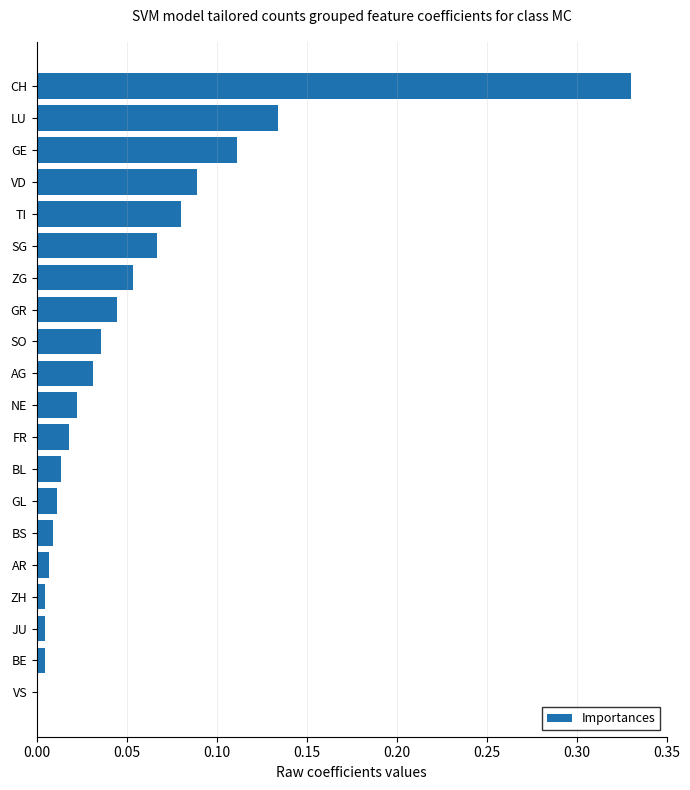

Are the bars horizontal?

Yes